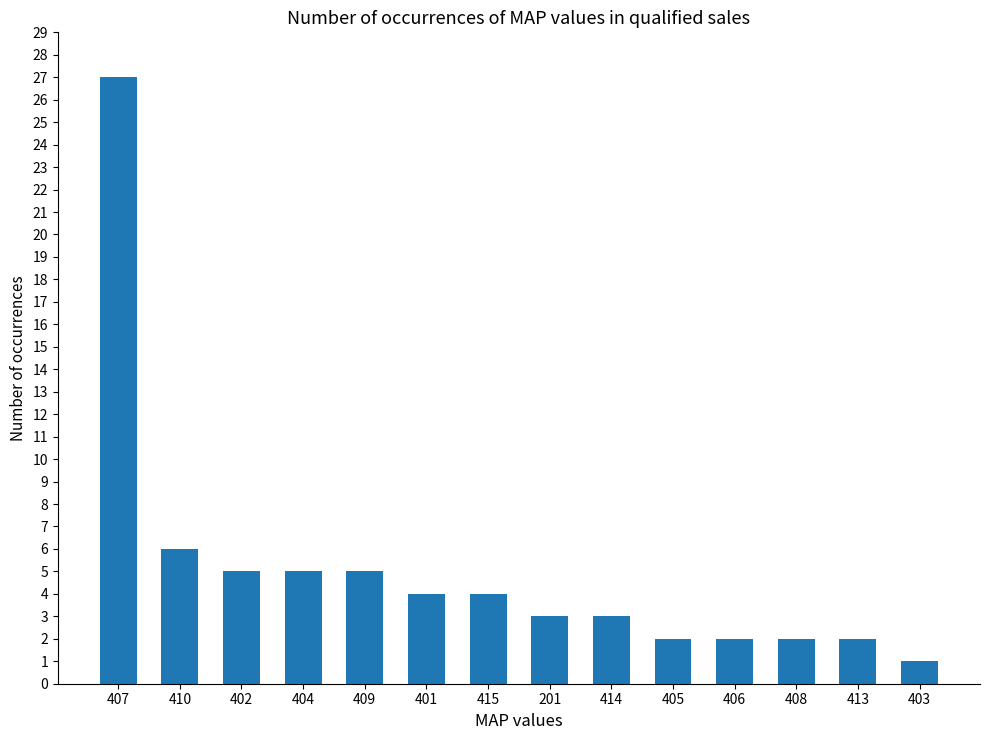

Reading left to right, extract all data points from this chart.

407=27	410=6	402=5	404=5	409=5	401=4	415=4	201=3	414=3	405=2	406=2	408=2	413=2	403=1